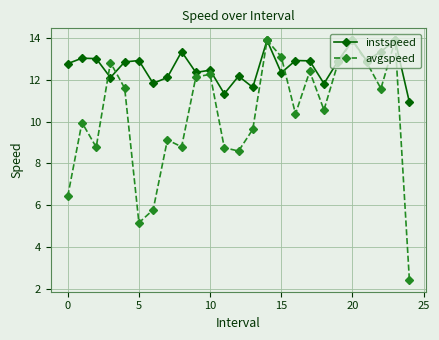

What is the value of the instspeed point at the 14th from the left?

11.6